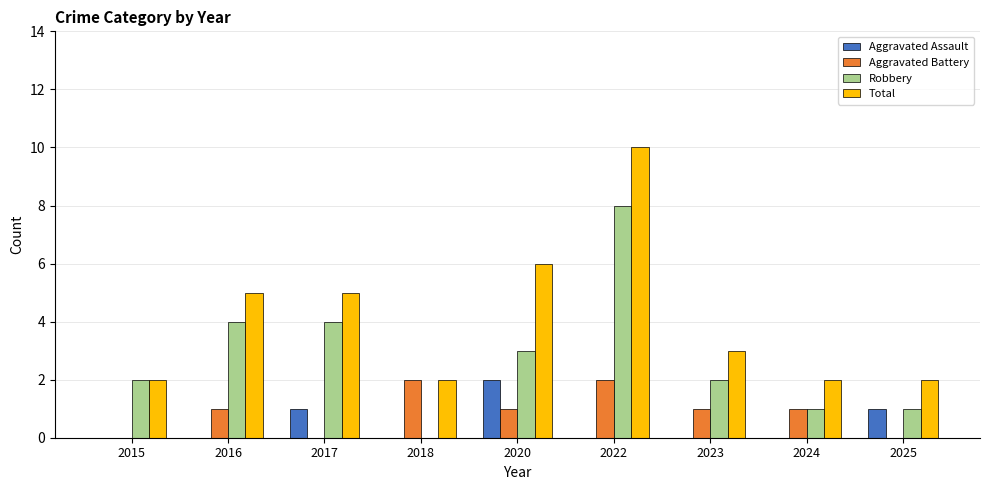

Are the bars horizontal?

No